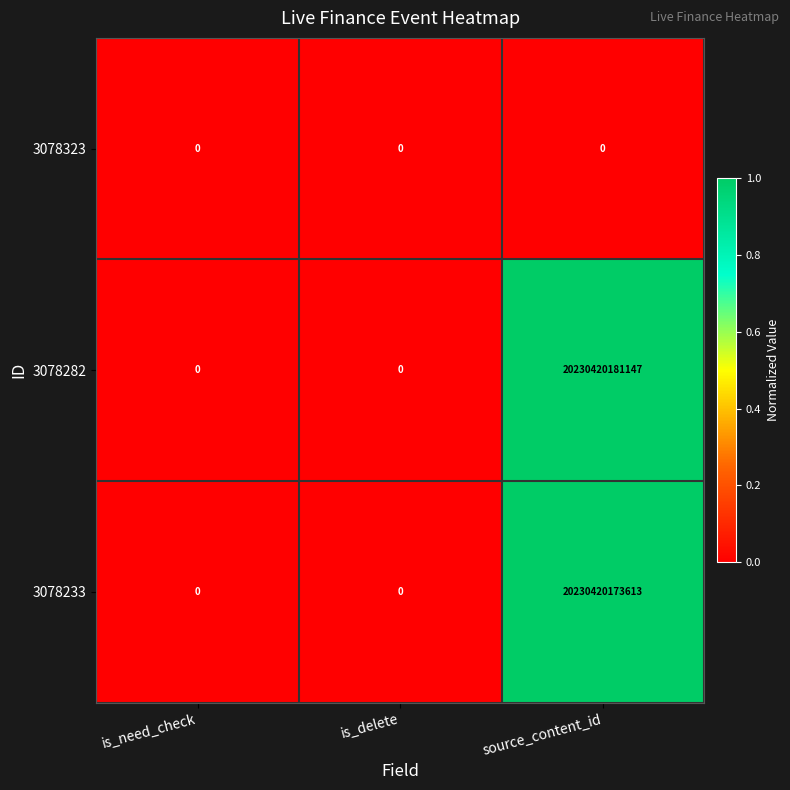

Which series has the widest spread of values?

3078282